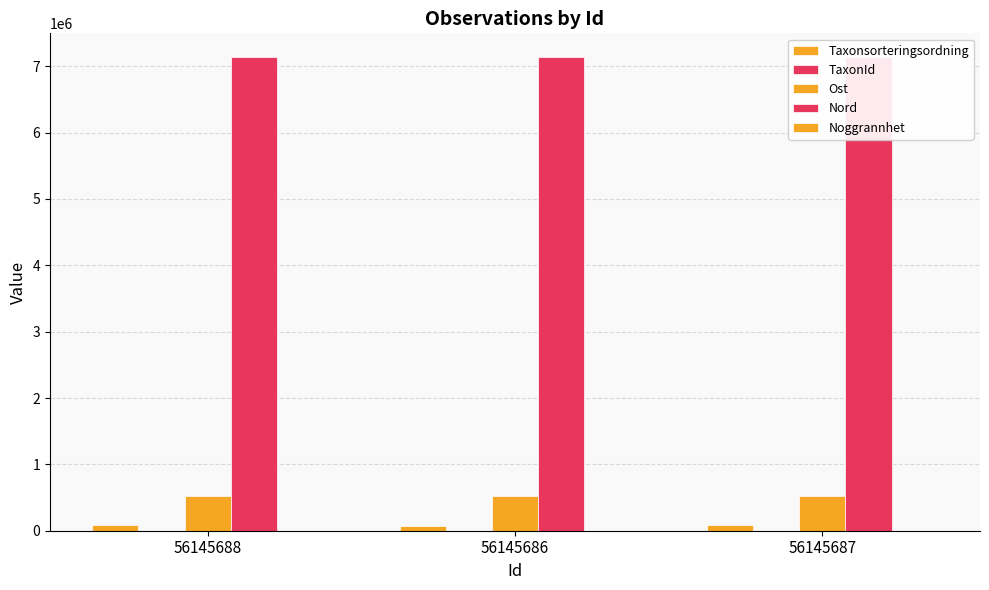

How many groups of bars are there?

3